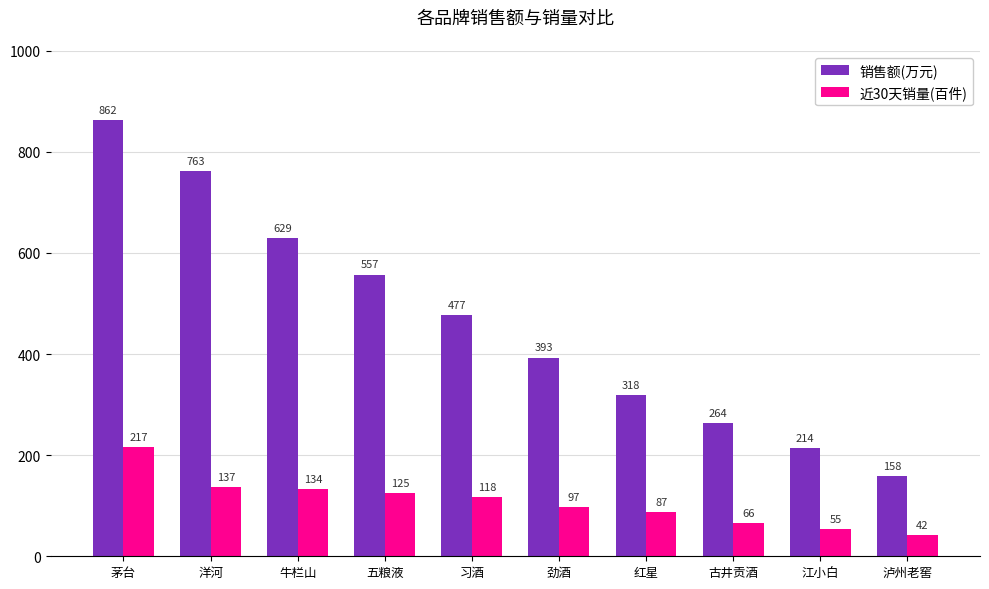

Are the bars horizontal?

No